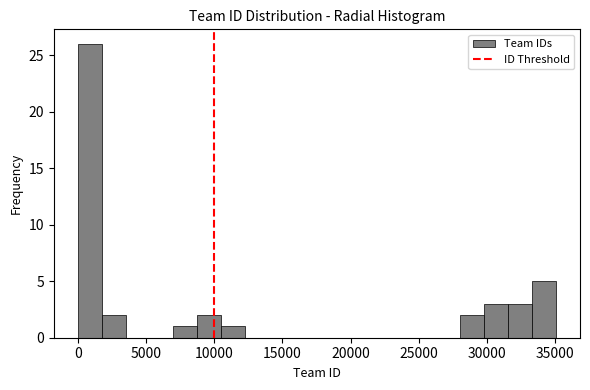

Around what value on the x-axis is the tallest bar? Give the approximate position of its centre, as read against the axis.

1000